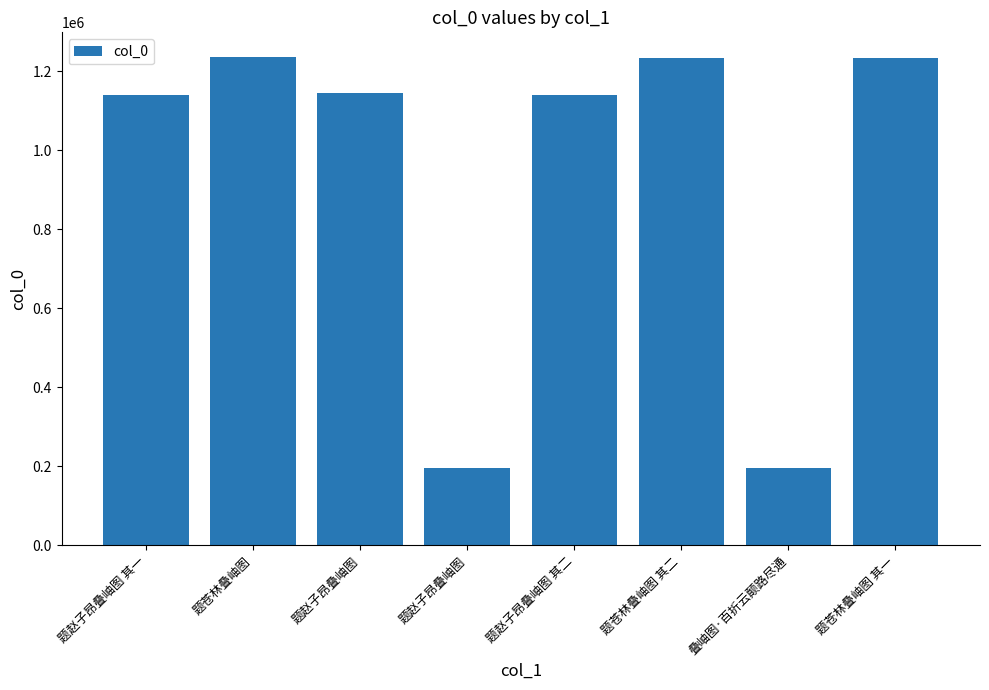

List the labels in order of value, smallest first.

题赵子昂叠岫图, 叠岫图·百折云颠路尽通, 题赵子昂叠岫图 其一, 题赵子昂叠岫图 其二, 题赵子昂叠岫图, 题苍林叠岫图 其一, 题苍林叠岫图 其二, 题苍林叠岫图